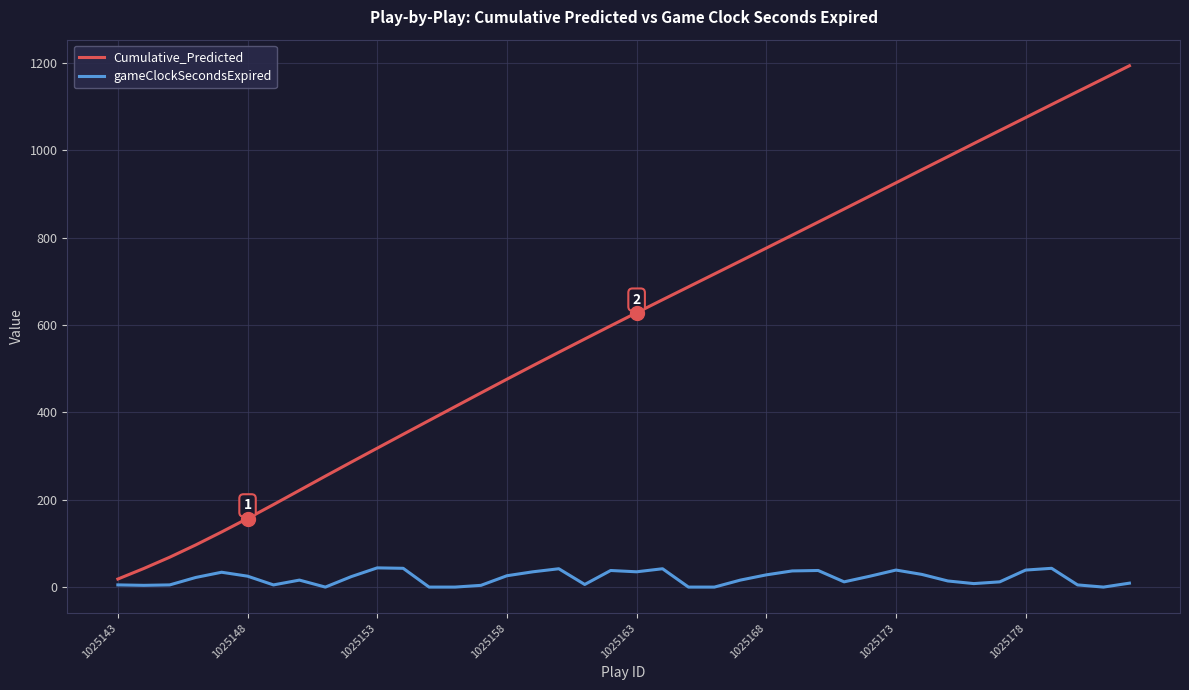

What is the sum of all gameClockSecondsExpired values?

809.0